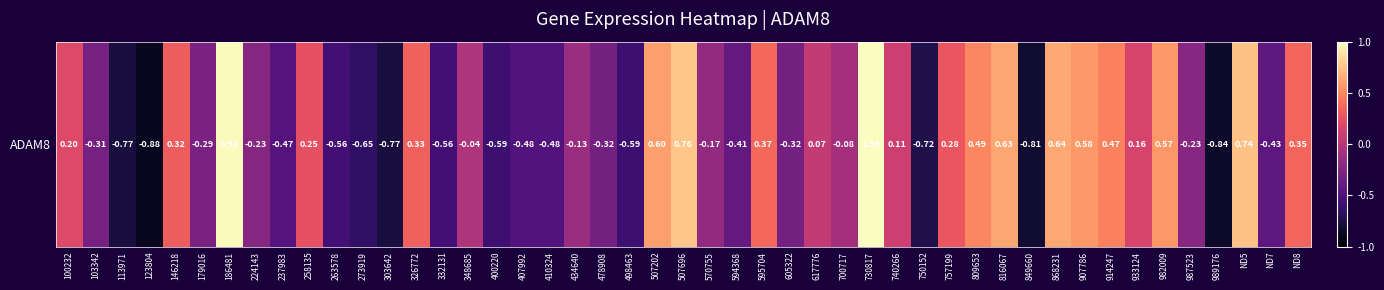

What value does the data have at 4?

0.3